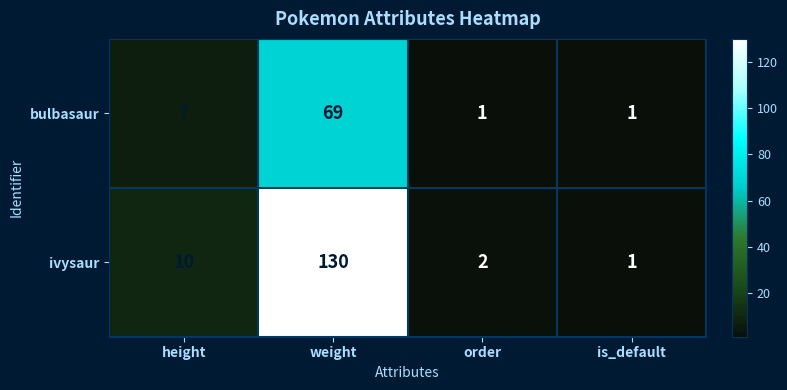

What is the greatest value displayed?

130